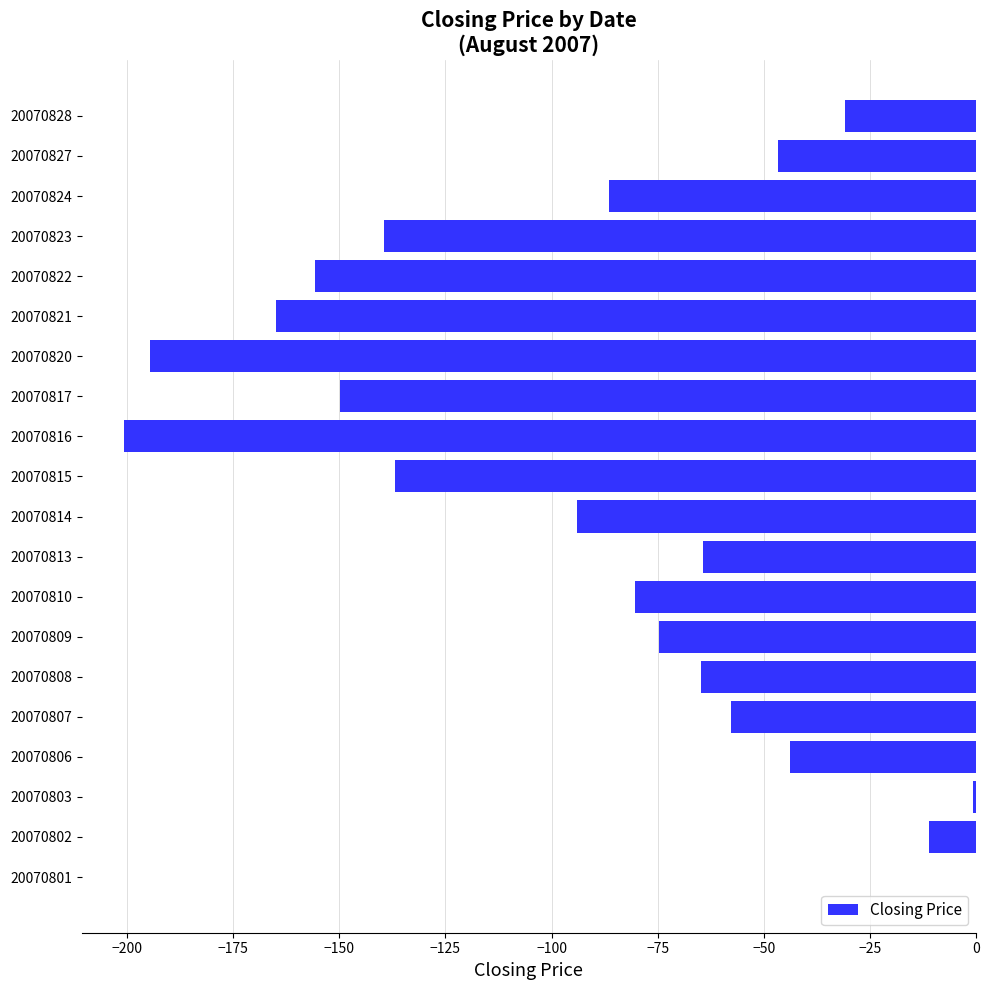

The value at 20070802 is -11.1. True or false?

True